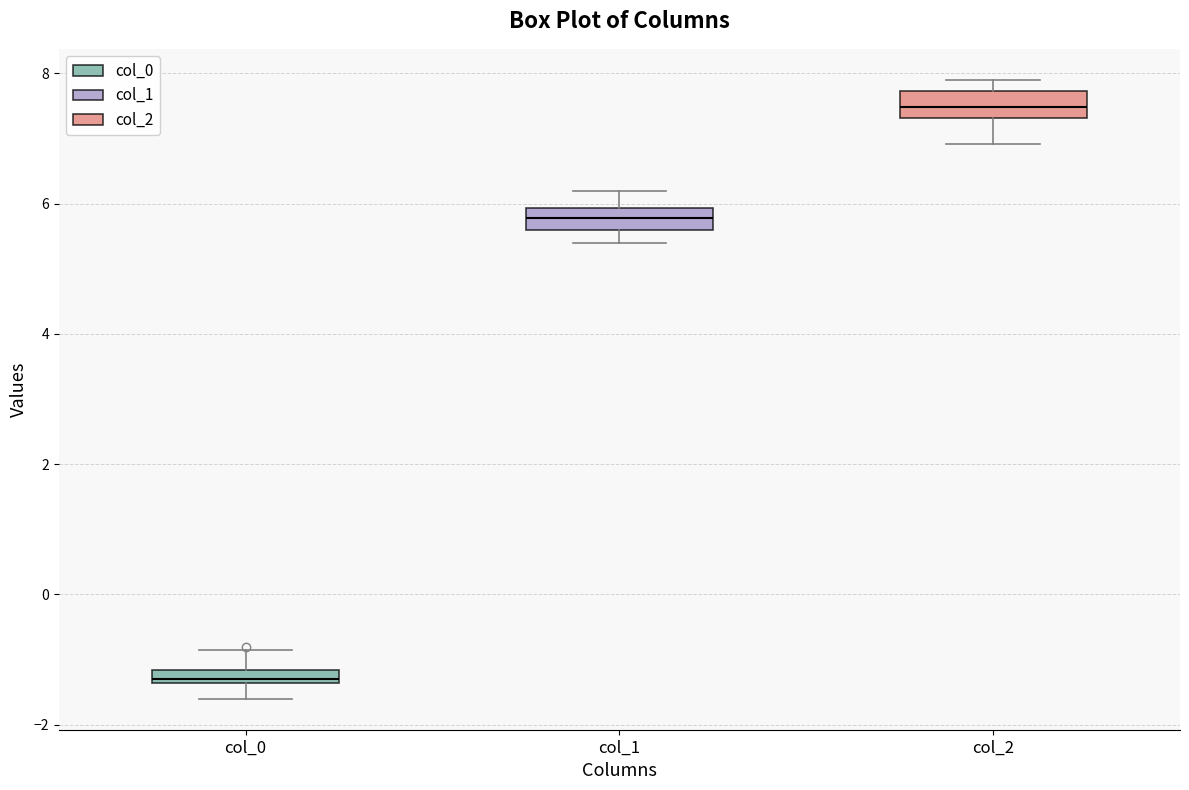

Where does the upper whisker of the box for col_0 end on the y-axis? The values are not printed on the chart, so give them approximately, as read against the axis.

-0.8